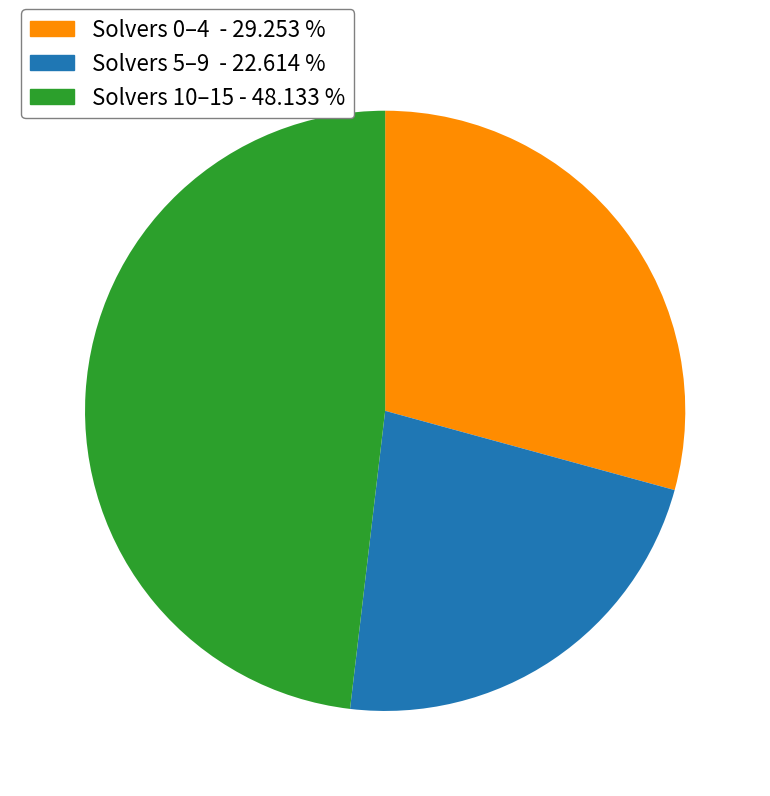

Which slice is the smallest?

Solvers 5–9 - 22.614 %